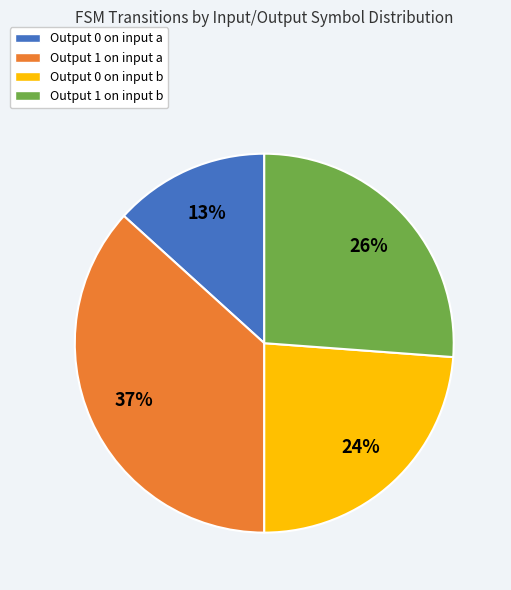

Which category has the biggest portion of the pie?

Output 1 on input a